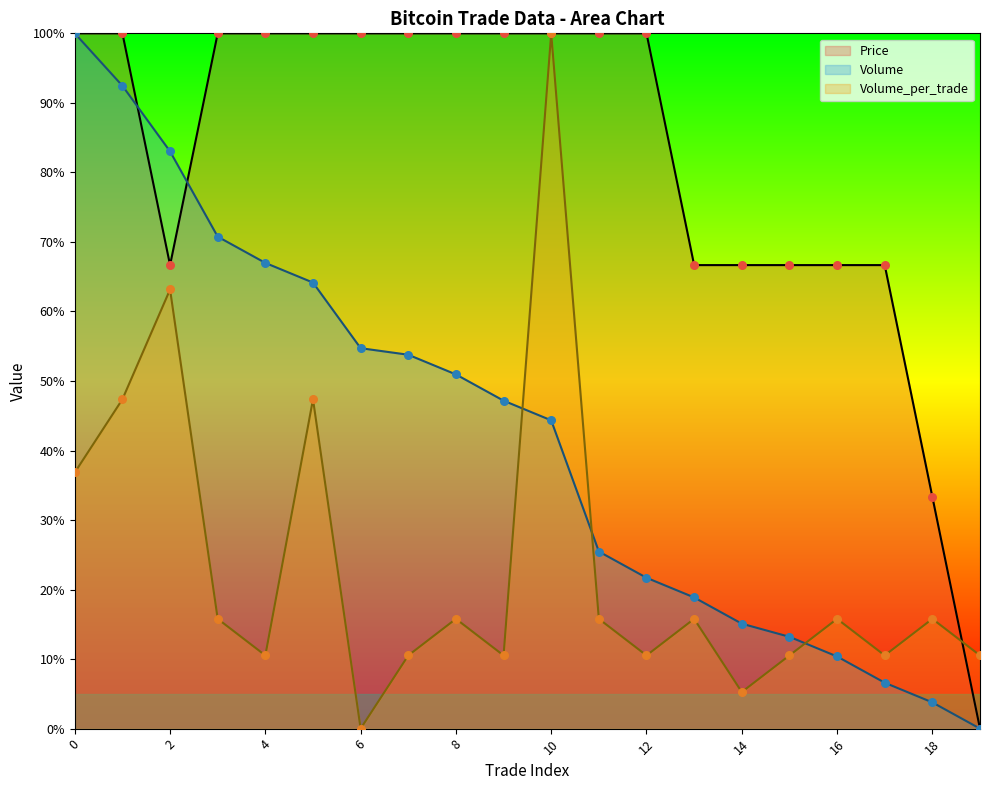

Which series has the largest total across all categories?

Price